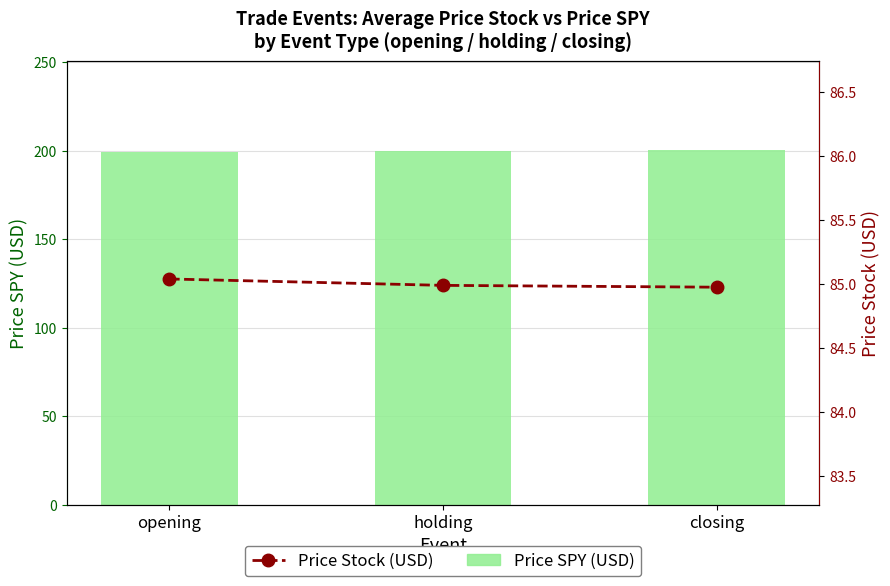

The value of Price SPY (USD) at opening is 113.5. True or false?

False